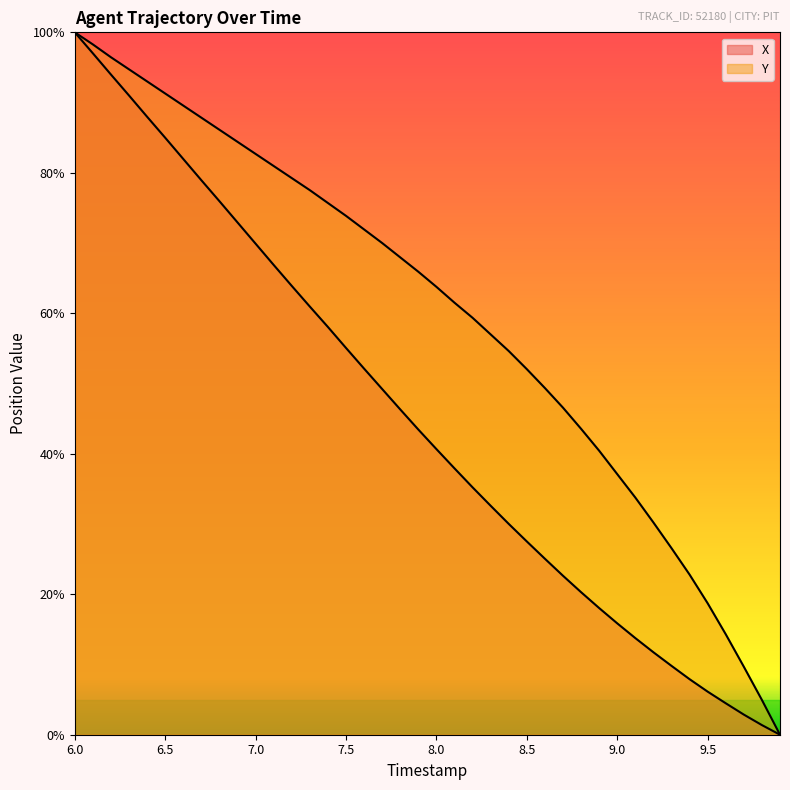

List the series in order of their peak value, lowest first.

X, Y